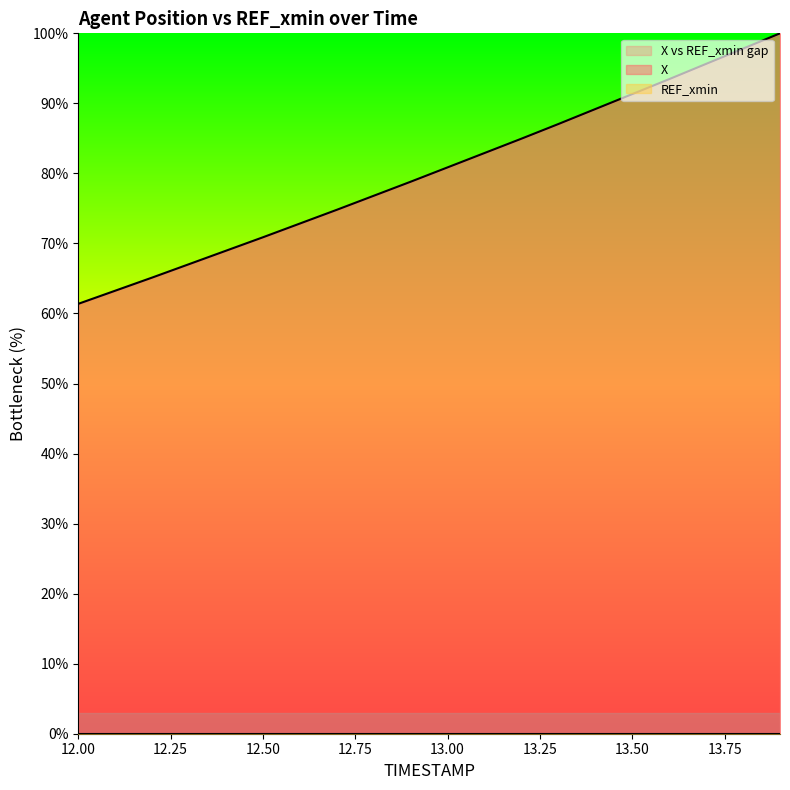

At which label is the value closest to 80?

13.0